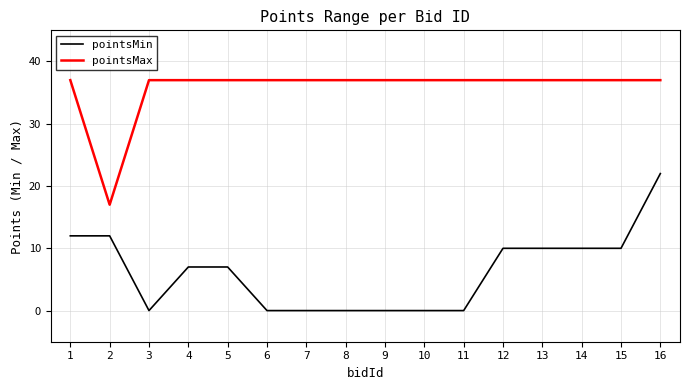

Which series has the largest range (max minus min)?

pointsMin